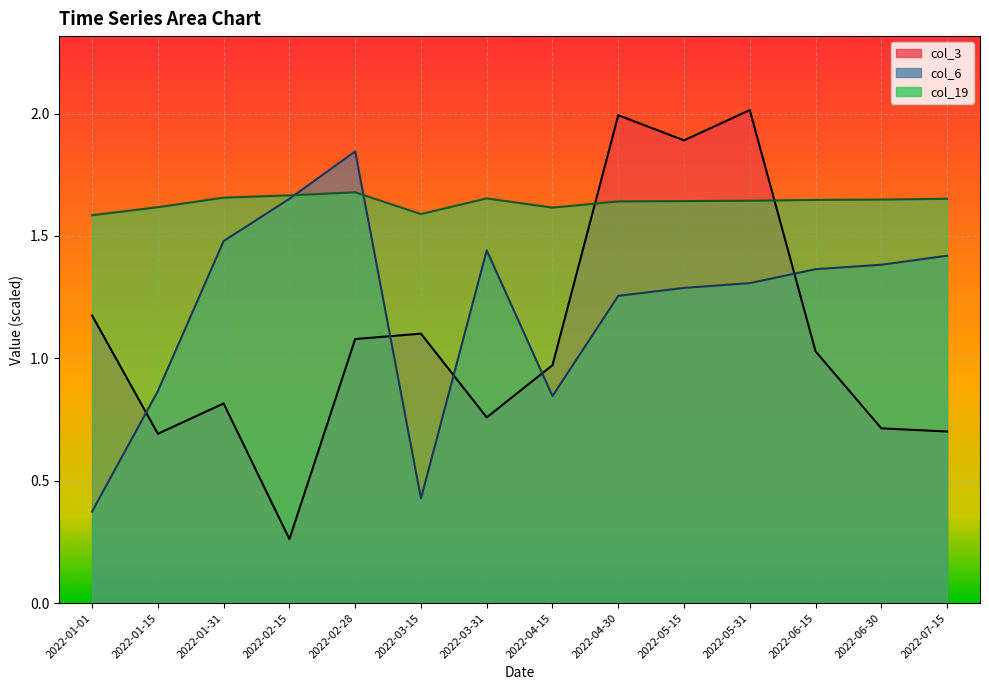

List the labels in order of col_19 line value, largest first.

2022-02-28, 2022-02-15, 2022-01-31, 2022-03-31, 2022-07-15, 2022-06-30, 2022-06-15, 2022-05-31, 2022-05-15, 2022-04-30, 2022-01-15, 2022-04-15, 2022-03-15, 2022-01-01